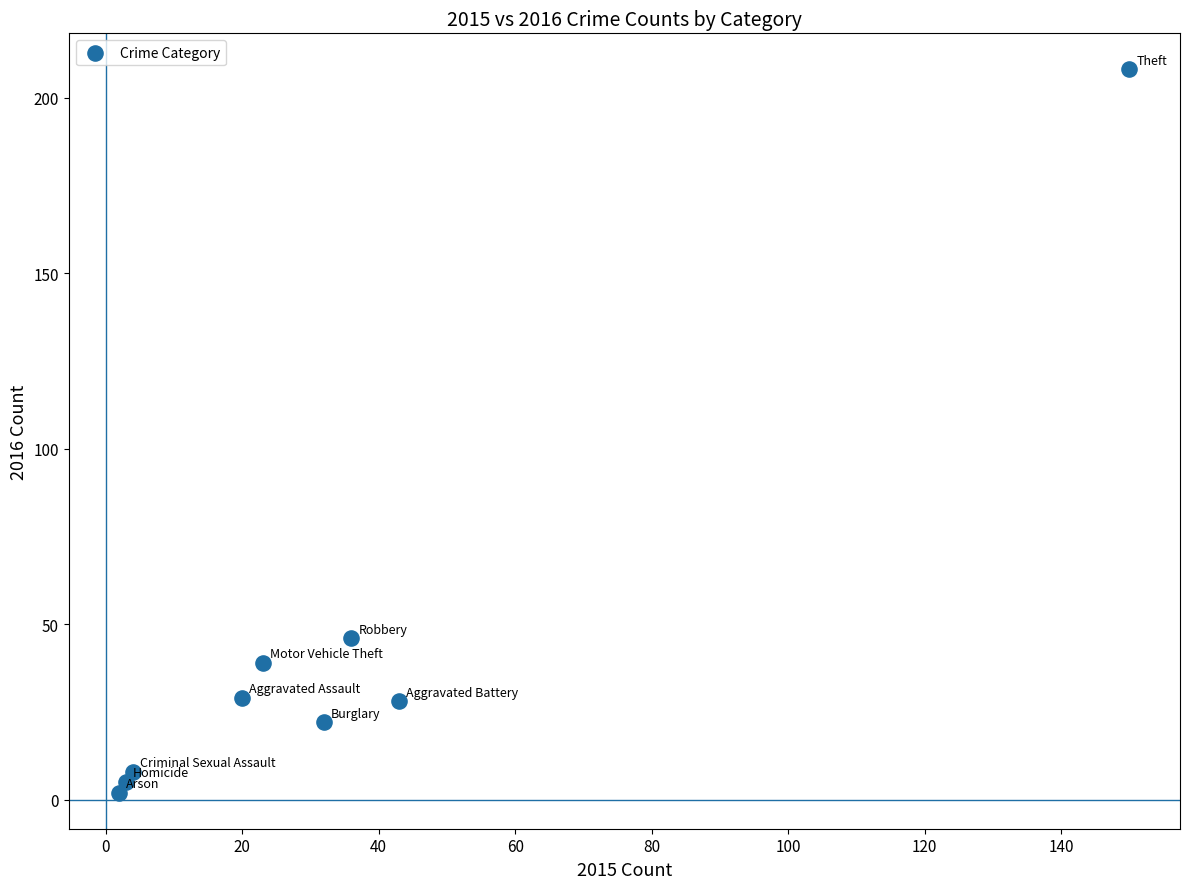

What Y value in the scatter plot is closest to 105?

46